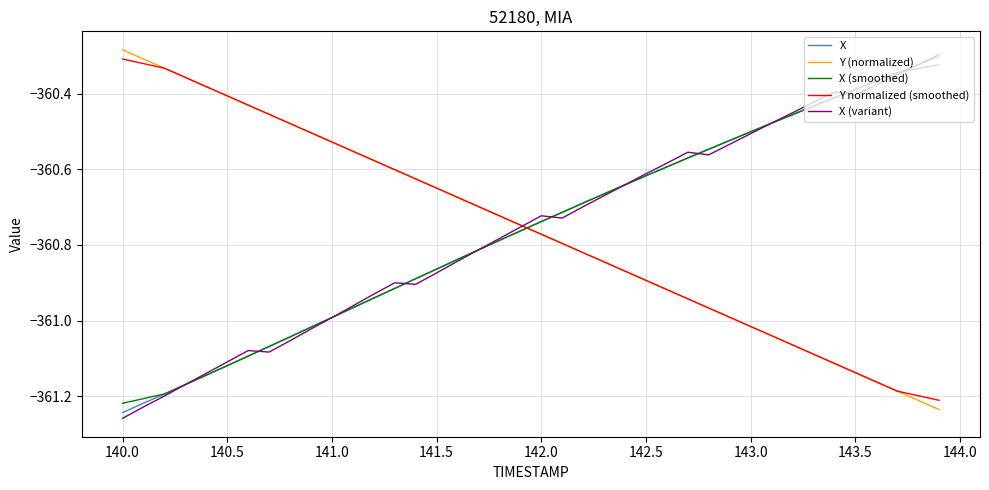

After their last crossing, which series has the higher values: Y (normalized) or X (smoothed)?

X (smoothed)